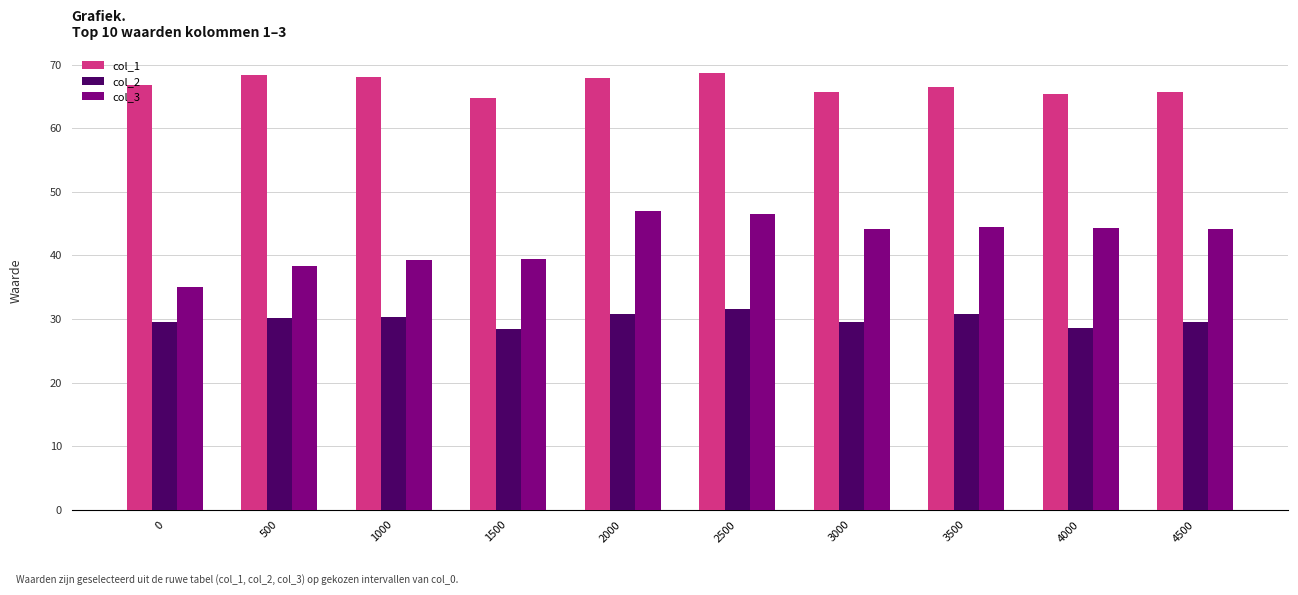

How many bars are there in each group?

3